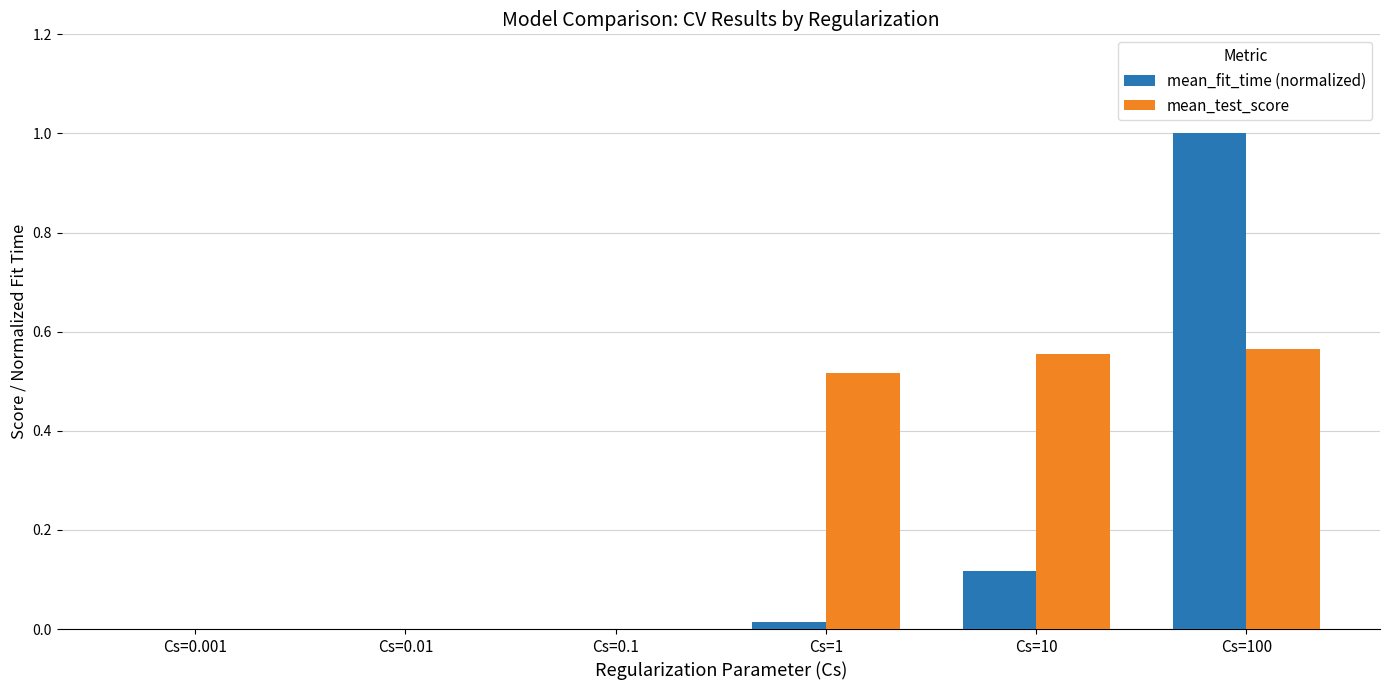

Which series changed the most between Cs=0.001 and Cs=100?

mean_fit_time (normalized)